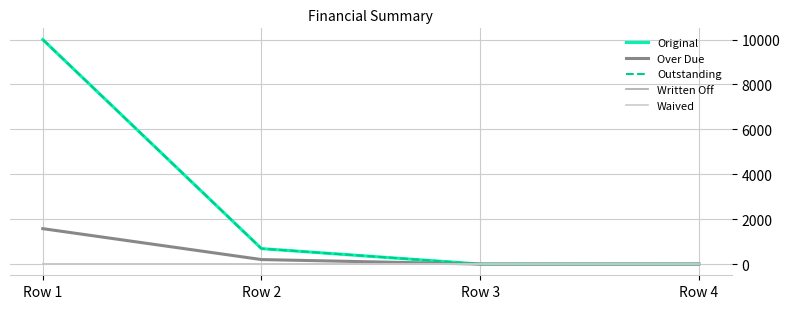

At which label does Outstanding reach its minimum?

Row 3